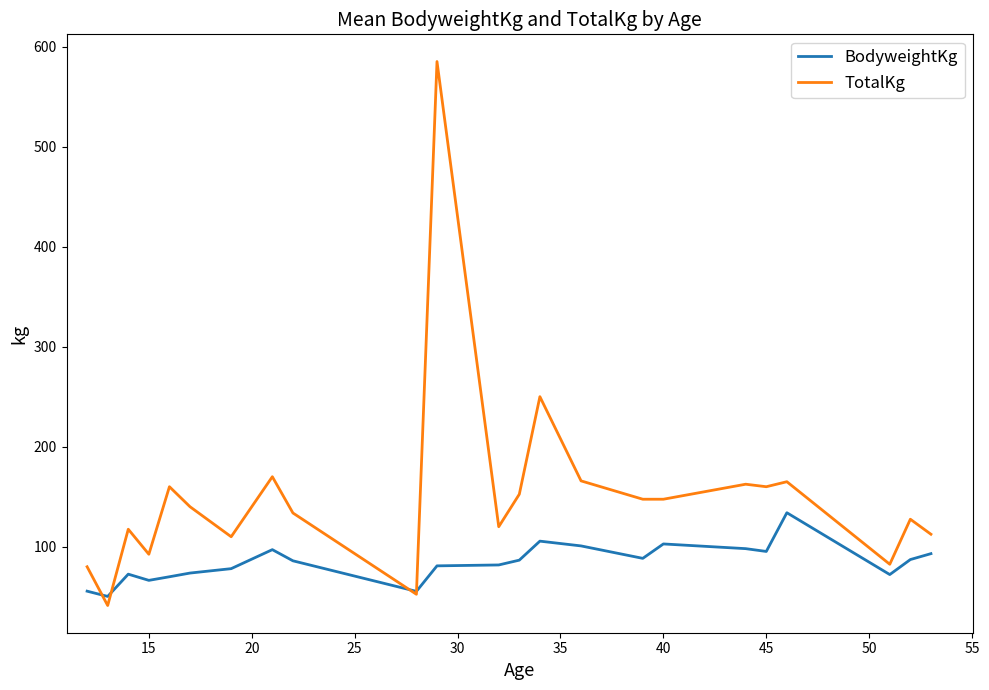

How many values in the BodyweightKg series are below 85?

11